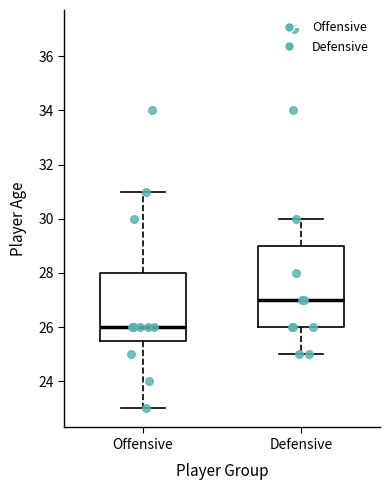

Where does the median line of the box for Defensive sit on the y-axis? The values are not printed on the chart, so give them approximately, as read against the axis.

27.0